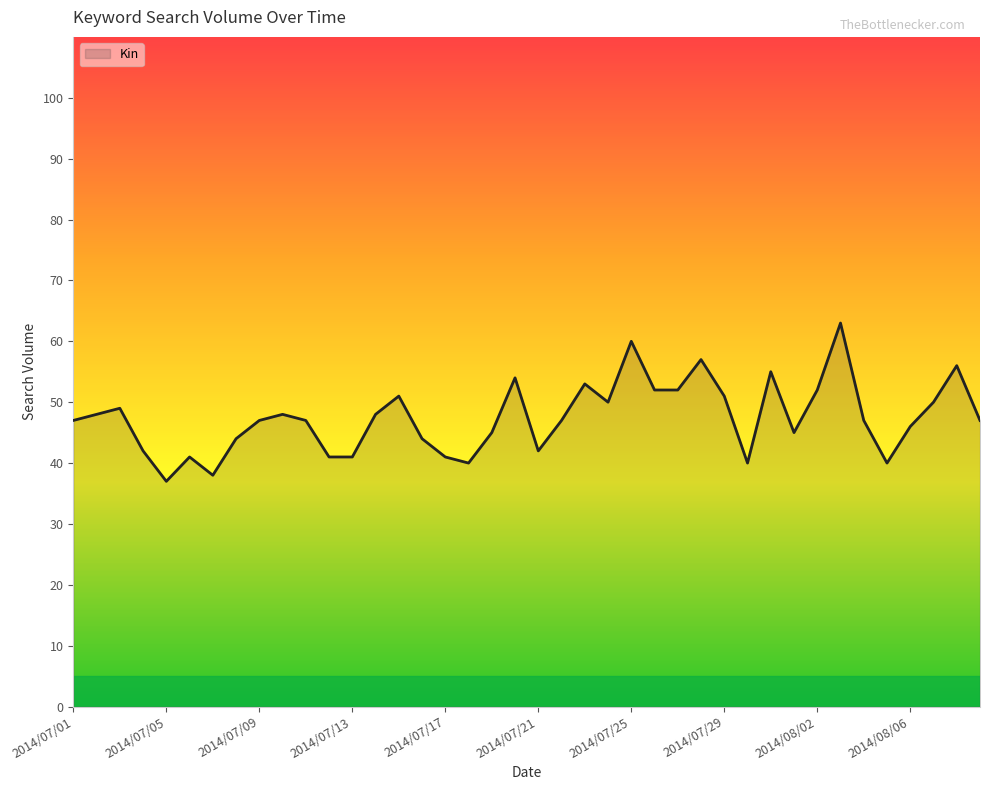

What is the sum of all values?

1898